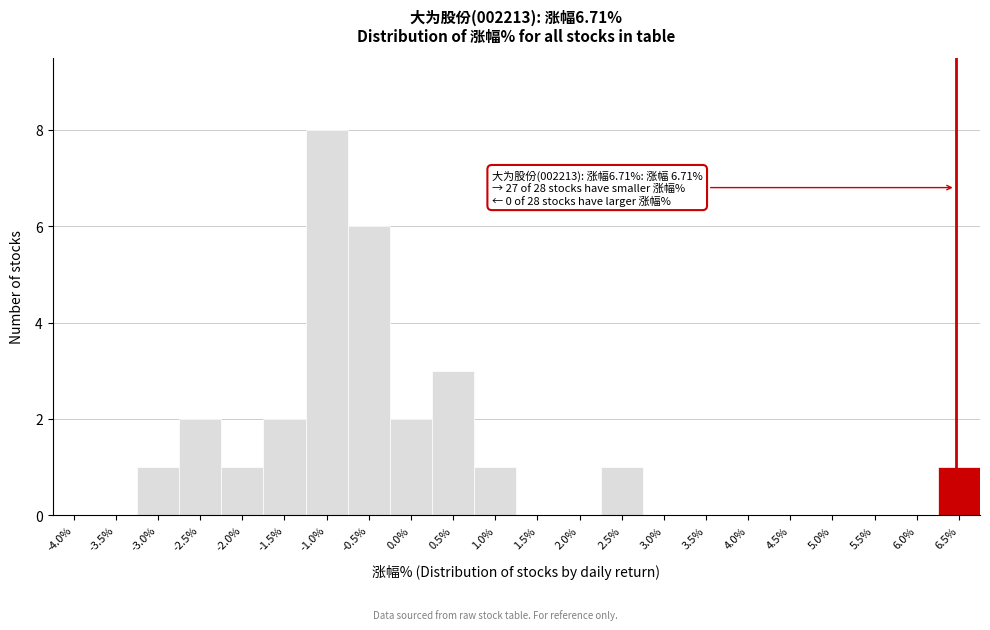

Reading right to left, transcribe all the data shown in this chart.

6.5%=1	6.0%=0	5.5%=0	5.0%=0	4.5%=0	4.0%=0	3.5%=0	3.0%=0	2.5%=1	2.0%=0	1.5%=0	1.0%=1	0.5%=3	0.0%=2	-0.5%=6	-1.0%=8	-1.5%=2	-2.0%=1	-2.5%=2	-3.0%=1	-3.5%=0	-4.0%=0